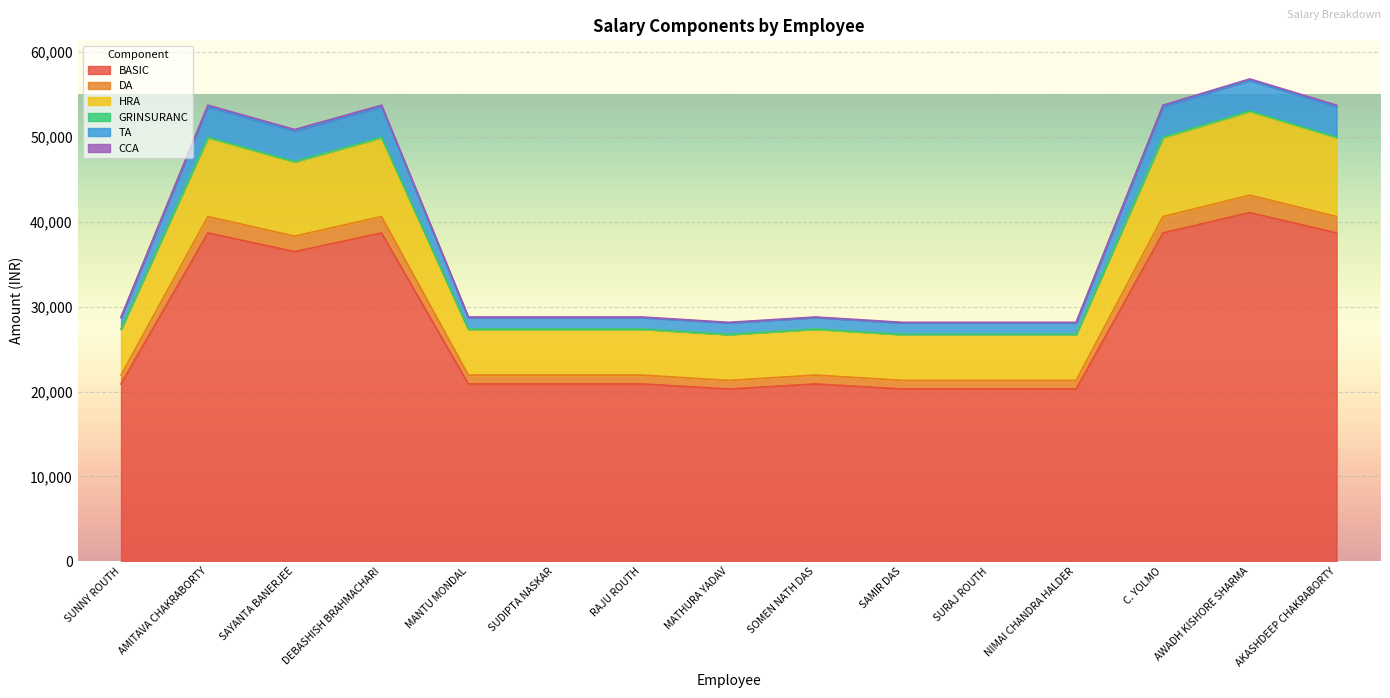

Does the chart display data point markers on the line(s)?

No